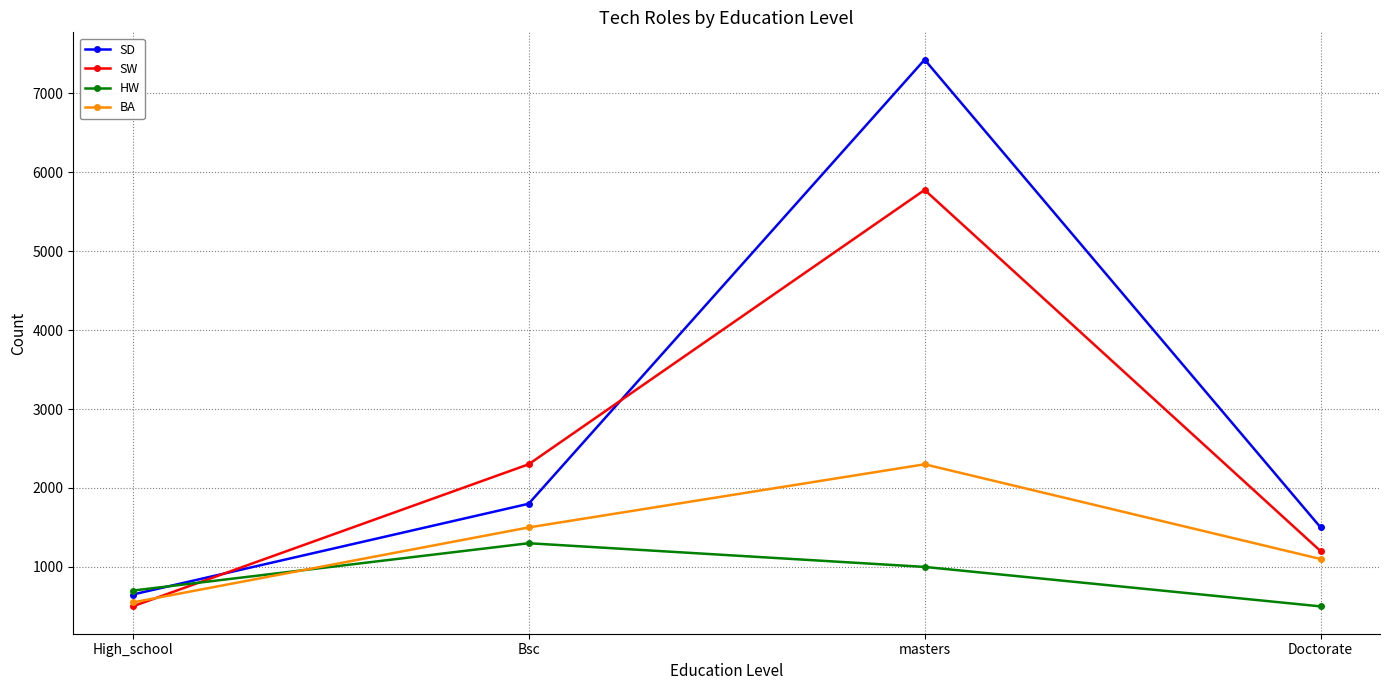

What is the average value of the SD series?

2844